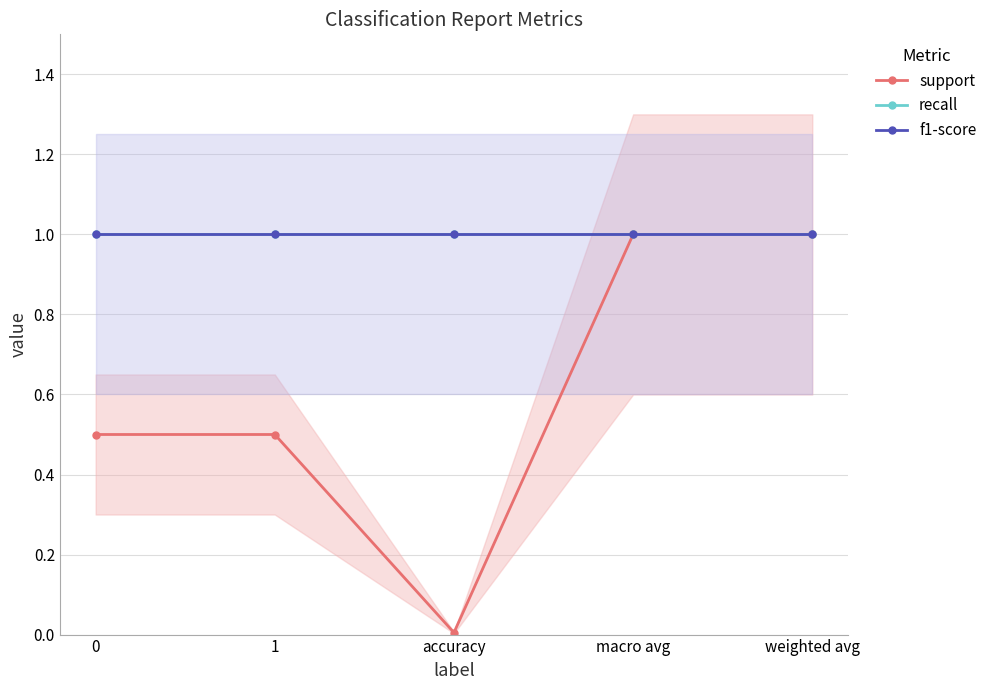

Which series has the largest total across all categories?

recall